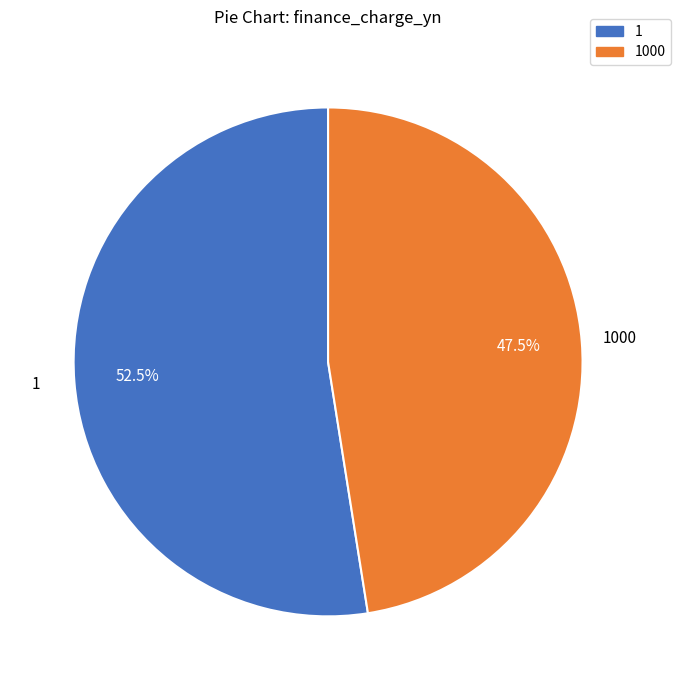

What is the ratio of the value at 1 to the value at 1000?

1.1